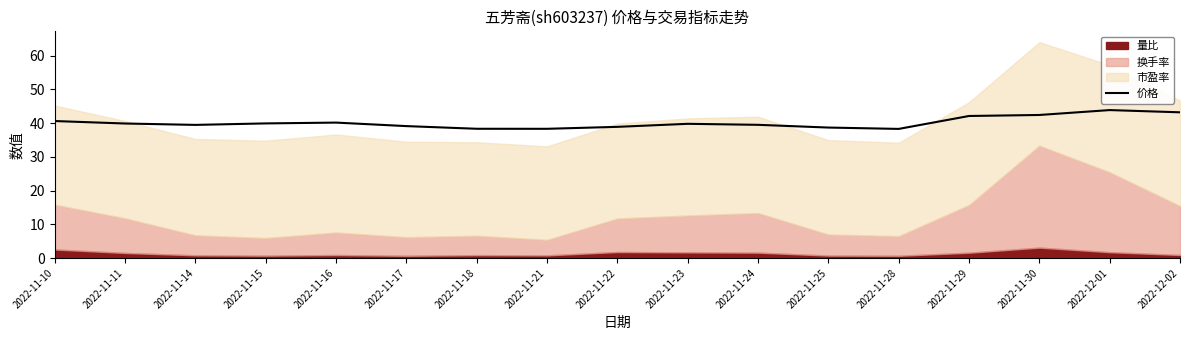

True or false: 价格 has a value of 61.8 at 2022-11-14.

False